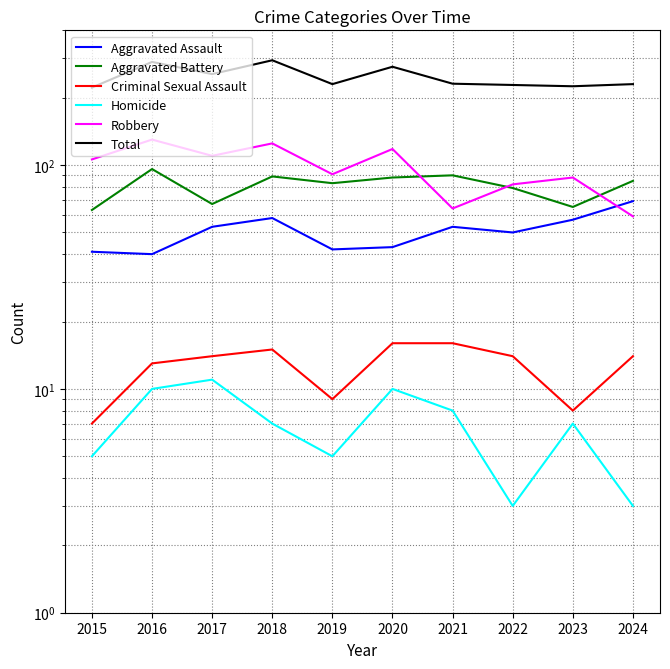

Rank the series by their maximum value, from highest to lowest.

Total, Robbery, Aggravated Battery, Aggravated Assault, Criminal Sexual Assault, Homicide